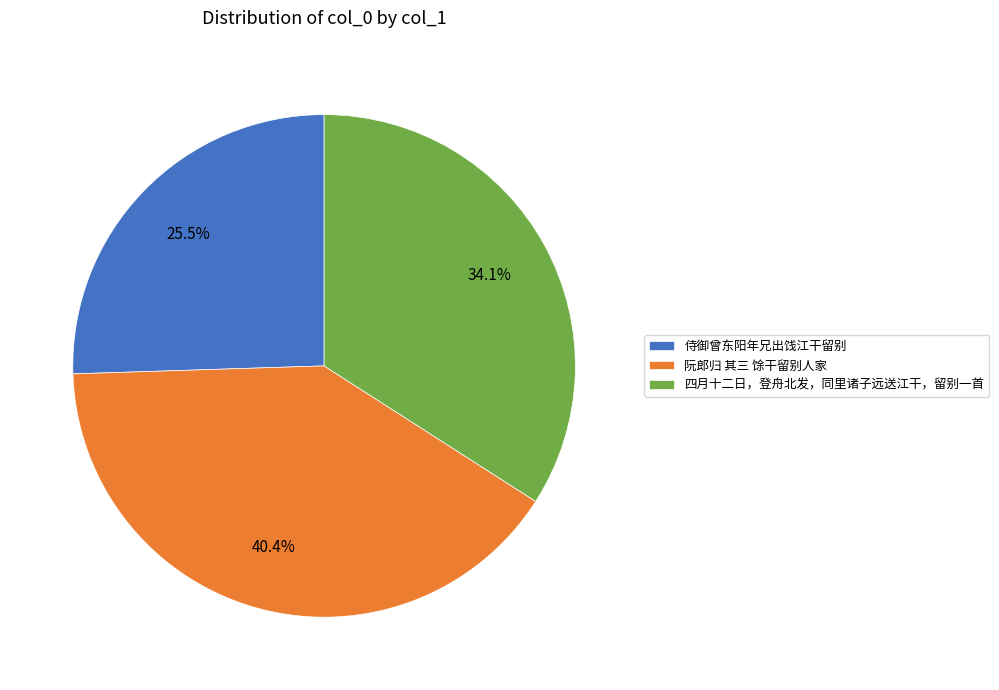

Which slice is the largest?

阮郎归 其三 馀干留别人家